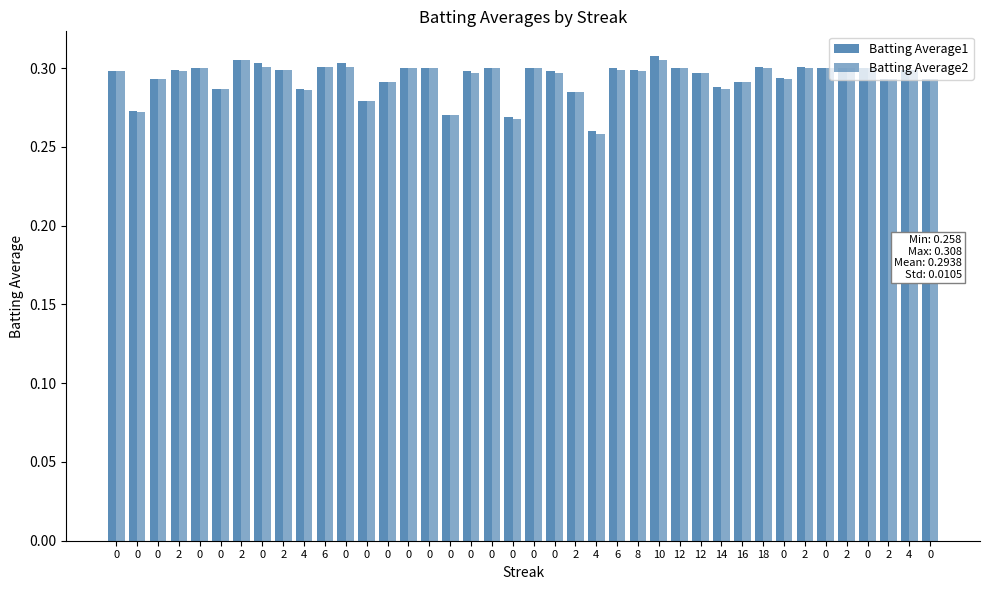

Reading left to right, what are all the values shown in this chart?

Batting Average1: 0.3	0.3	0.3	0.3	0.3	0.3	0.3	0.3	0.3	0.3	0.3	0.3	0.3	0.3	0.3	0.3	0.3	0.3	0.3	0.3	0.3	0.3	0.3	0.3	0.3	0.3	0.3	0.3	0.3	0.3	0.3	0.3	0.3	0.3	0.3	0.3	0.3	0.3	0.3	0.3
Batting Average2: 0.3	0.3	0.3	0.3	0.3	0.3	0.3	0.3	0.3	0.3	0.3	0.3	0.3	0.3	0.3	0.3	0.3	0.3	0.3	0.3	0.3	0.3	0.3	0.3	0.3	0.3	0.3	0.3	0.3	0.3	0.3	0.3	0.3	0.3	0.3	0.3	0.3	0.3	0.3	0.3